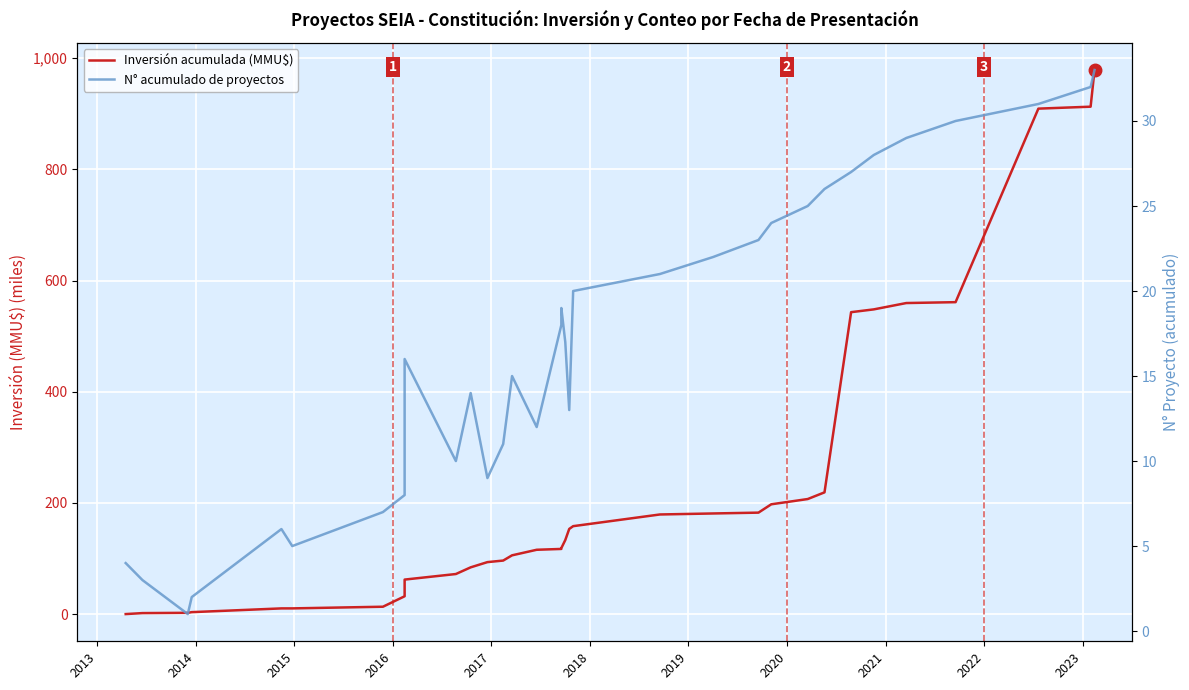

Does the chart display data point markers on the line(s)?

No